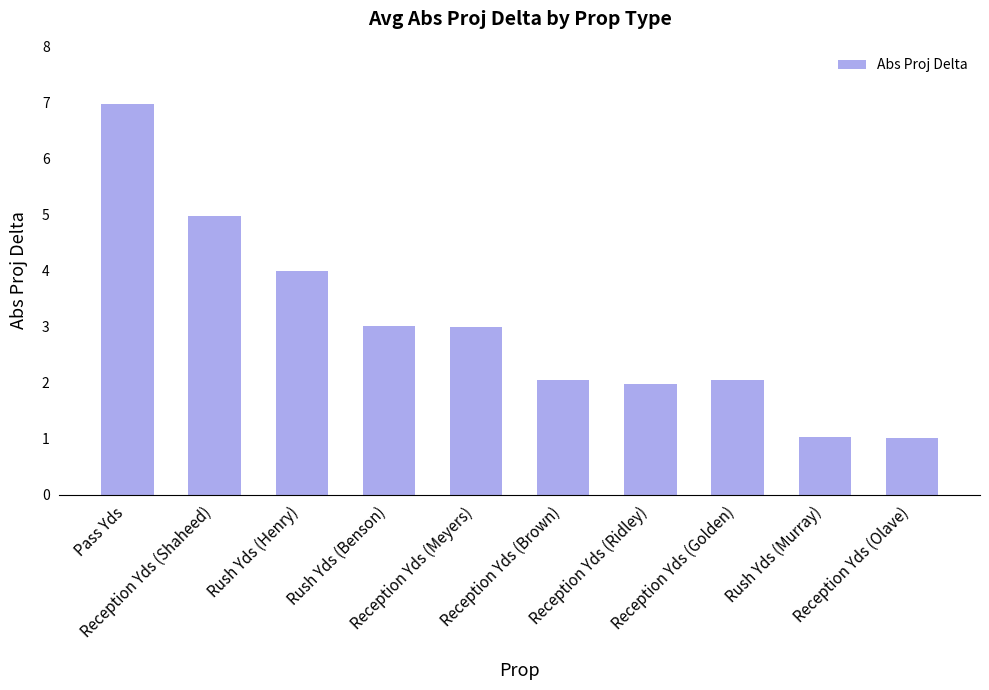

What is the sum of the values at Reception Yds (Shaheed) and Reception Yds (Golden)?

7.0